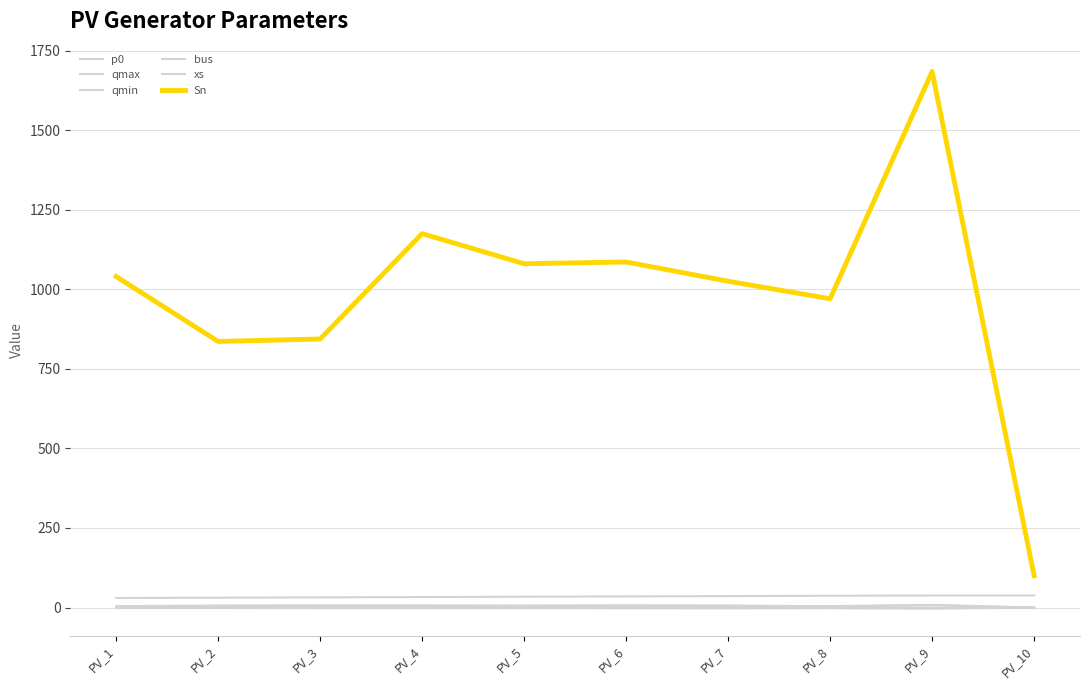

Is it true that Sn equals 1225.9 at PV_3?

False